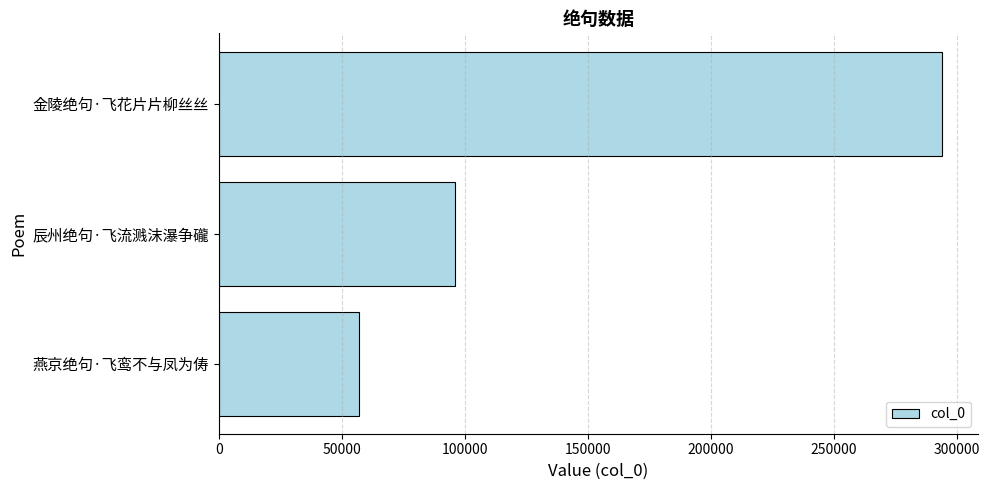

What is the maximum value shown in the chart?

293767